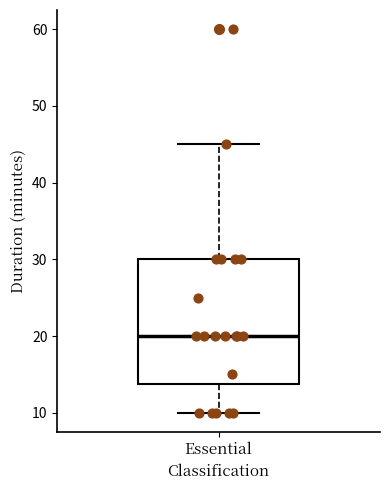

Where is the lower edge of the box for Essential on the y-axis? The values are not printed on the chart, so give them approximately, as read against the axis.

14